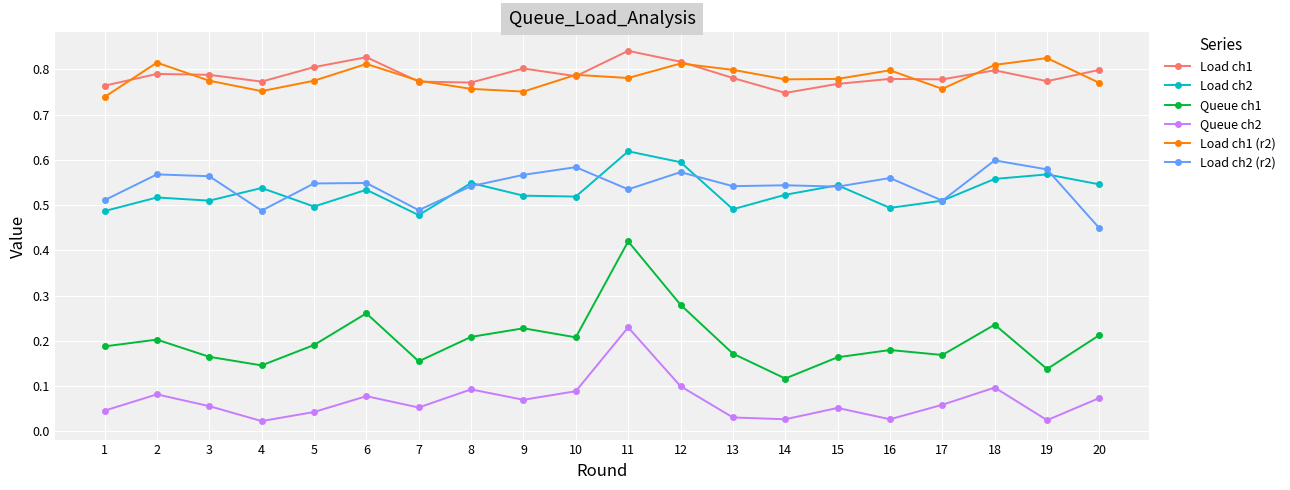

The Queue ch1 series shows 0.1 at 1. True or false?

False